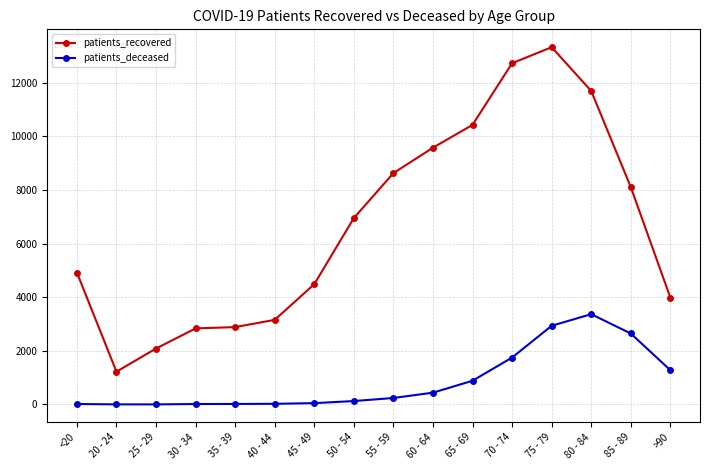

Which series has the widest spread of values?

patients_recovered